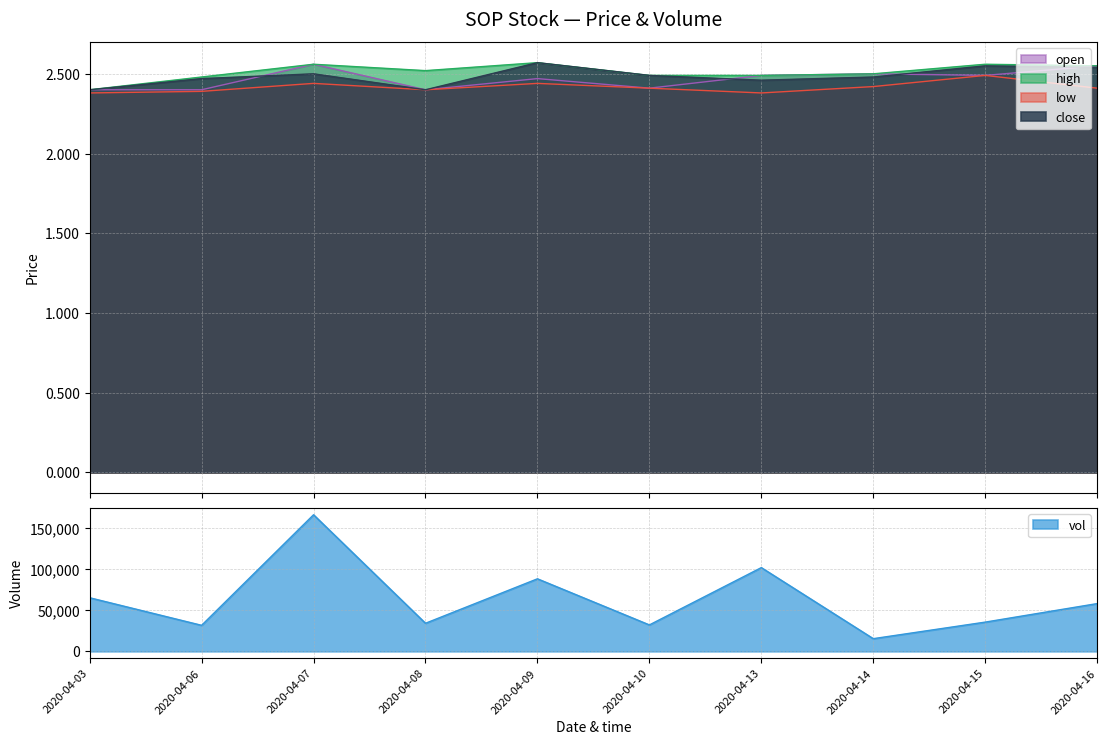

Where is close nearest to the value 2?

2020-04-03